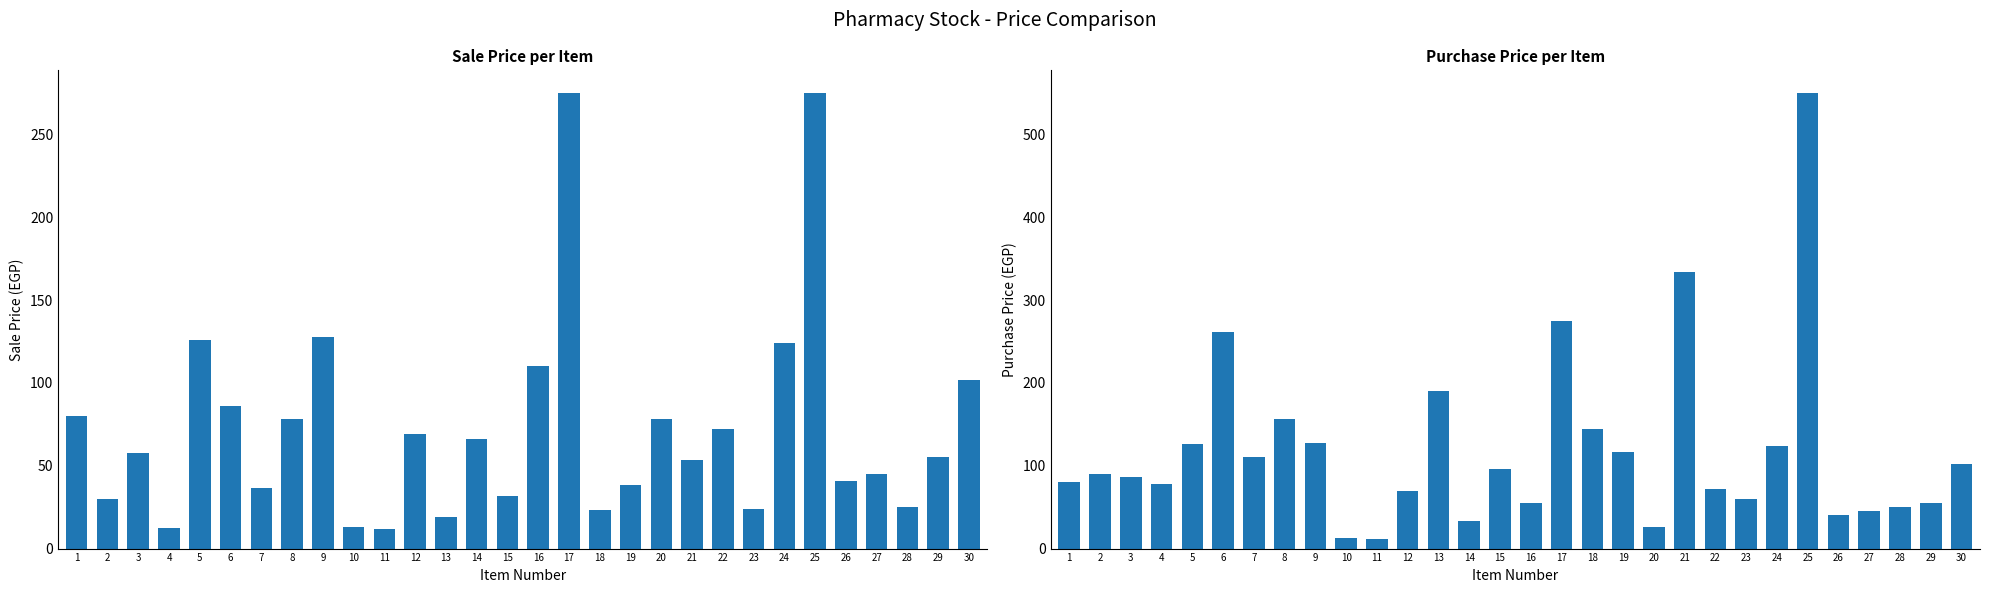

Reading left to right, list all the values displayed in this chart.

Sale Price: 1=80.0	2=29.7	3=57.4	4=12.5	5=126.0	6=86.1	7=36.6	8=78.0	9=128.0	10=13.0	11=12.0	12=69.0	13=19.0	14=66.0	15=31.7	16=110.0	17=275.0	18=23.0	19=38.6	20=78.0	21=53.4	22=72.0	23=24.0	24=124.0	25=275.0	26=41.0	27=45.0	28=25.0	29=55.0	30=102.0
Purchase Price: 1=80.0	2=90.0	3=87.0	4=78.0	5=126.0	6=261.0	7=111.0	8=156.0	9=128.0	10=13.0	11=12.0	12=69.0	13=190.0	14=33.0	15=96.0	16=55.0	17=275.0	18=144.0	19=117.0	20=26.0	21=334.0	22=72.0	23=60.0	24=124.0	25=550.0	26=41.0	27=45.0	28=50.0	29=55.0	30=102.0